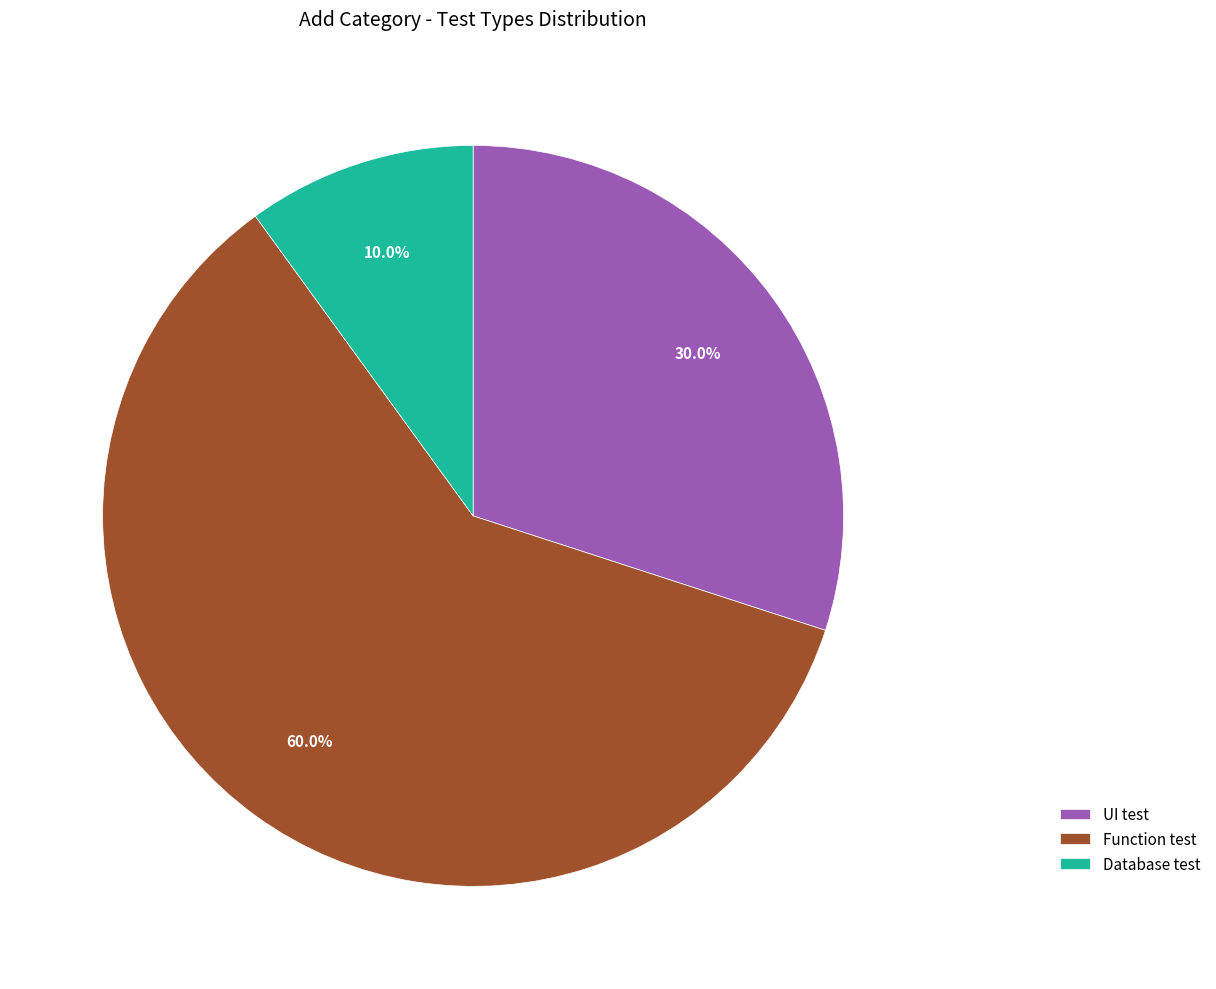

How many segments does this pie chart have?

3